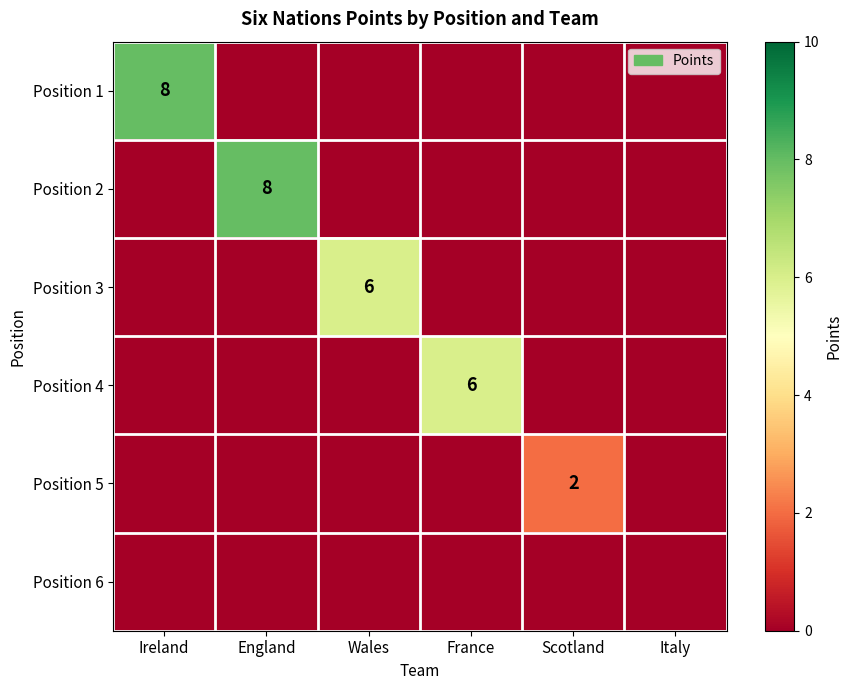

At which category does the chart reach its minimum across all series?

England